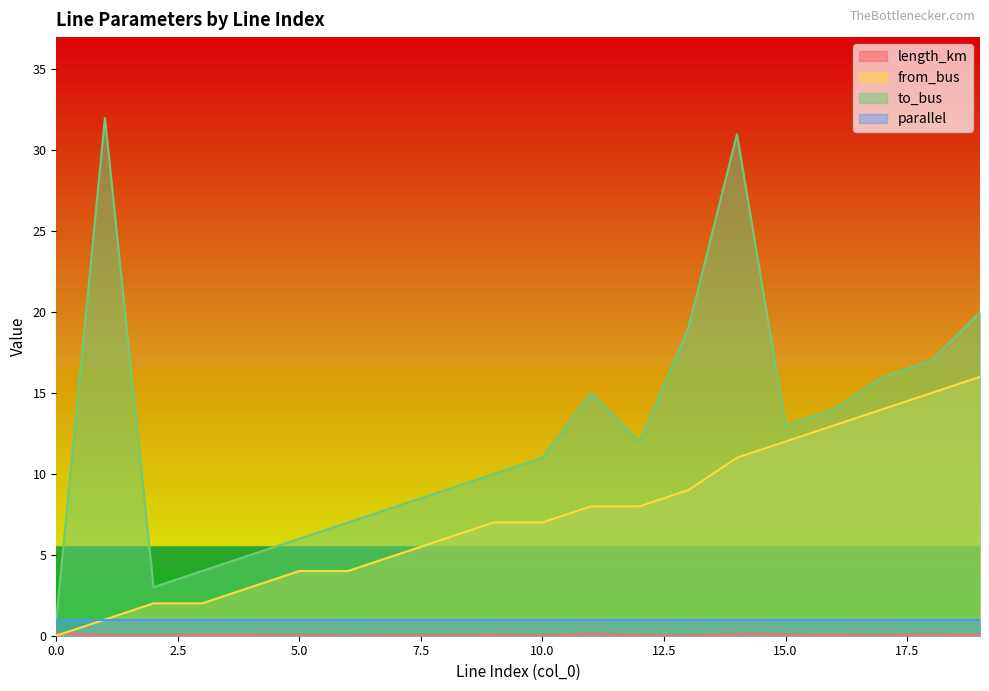

Between 10 and 8, which is larger?

8